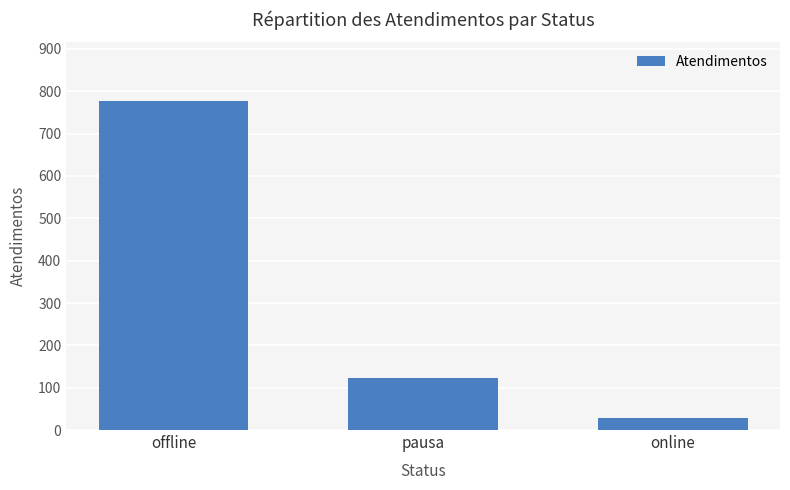

Read the value at online, to the nearest 50.

50